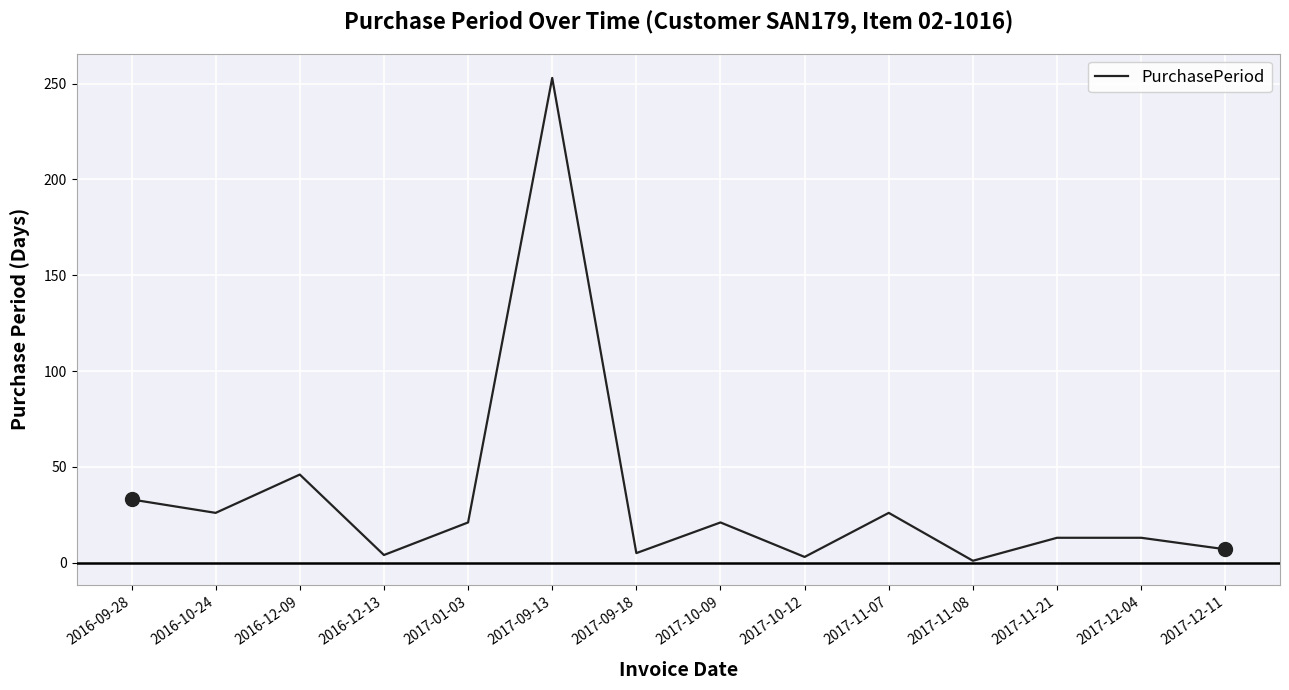

What is the difference between the maximum and minimum values?

252